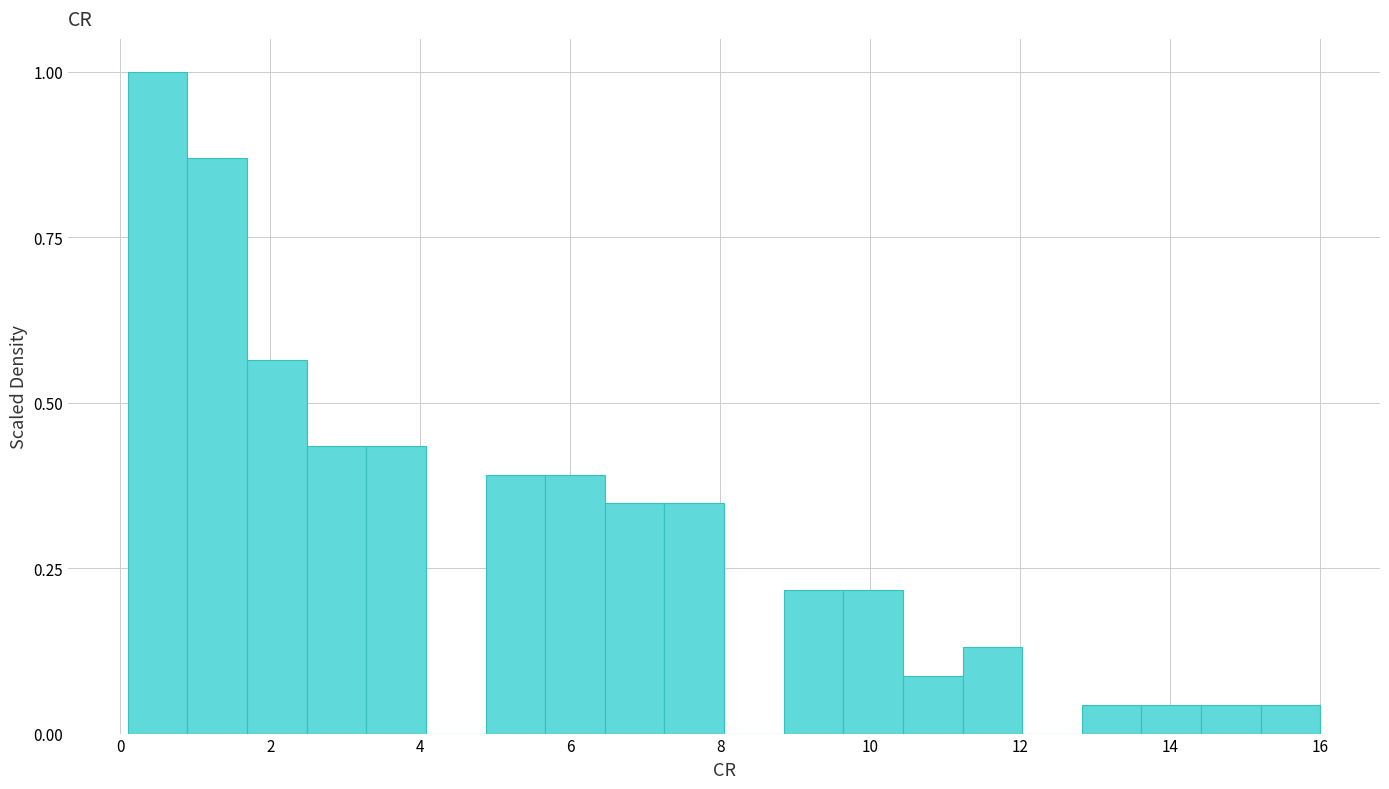

Around what value on the x-axis is the tallest bar? Give the approximate position of its centre, as read against the axis.

0.4